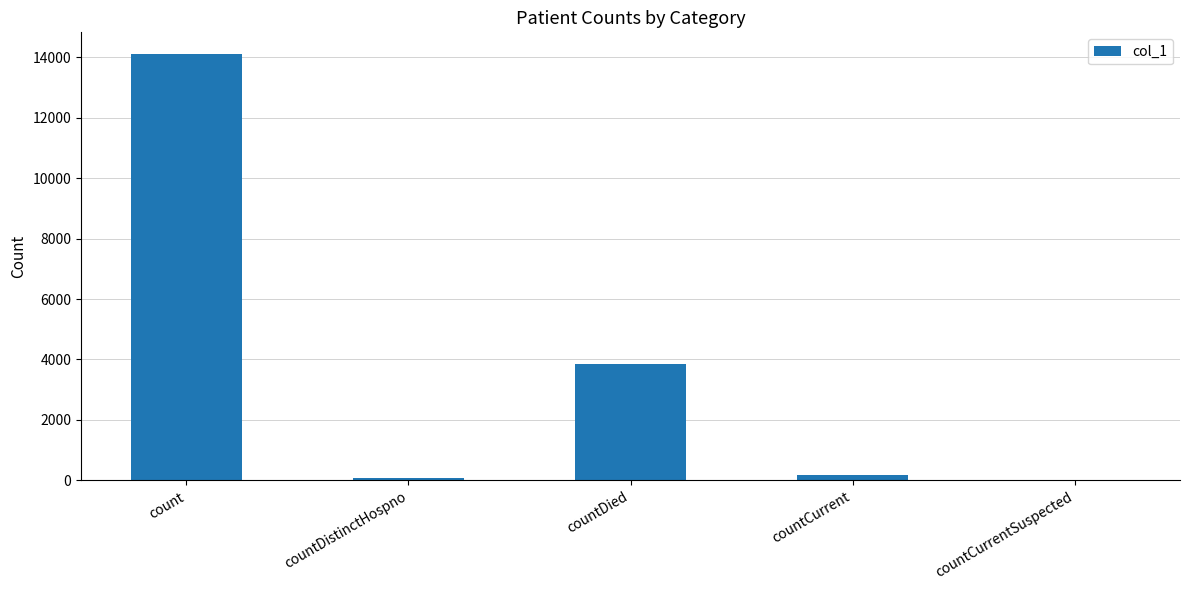

How many distinct data groups are displayed?

1